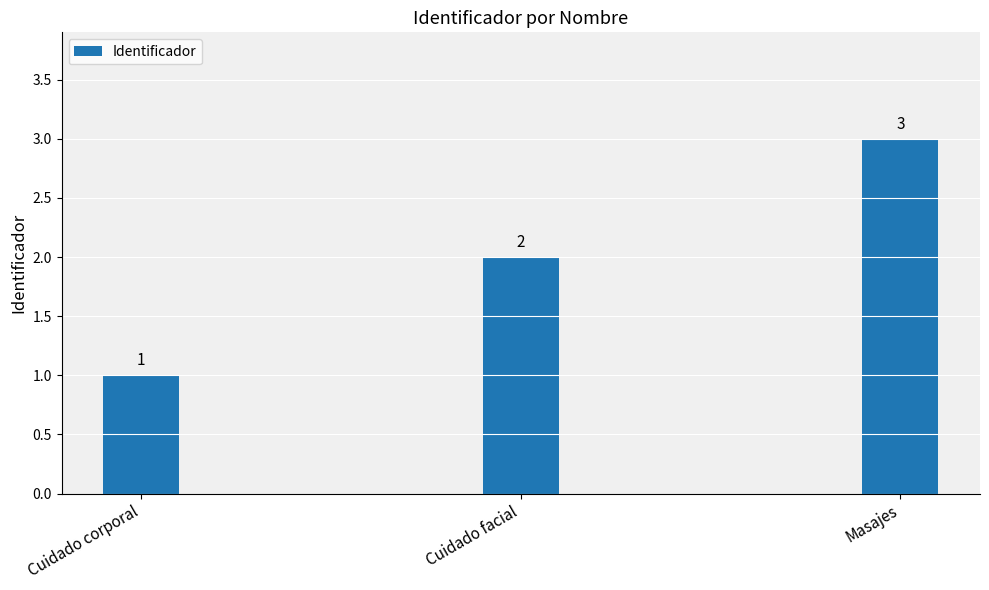

What is the maximum value shown in the chart?

3